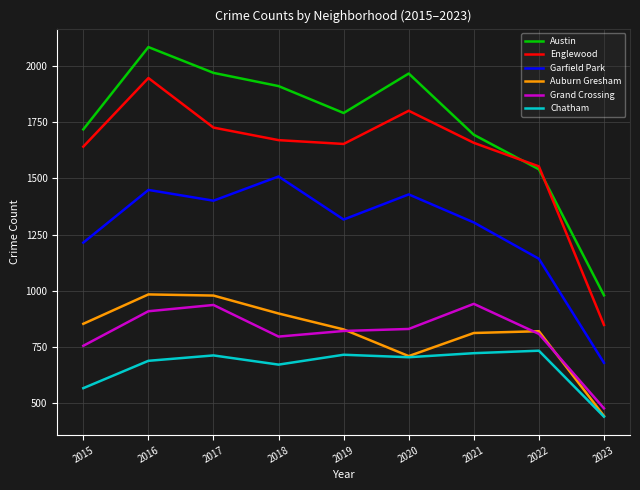

Does the chart have visible grid lines?

Yes